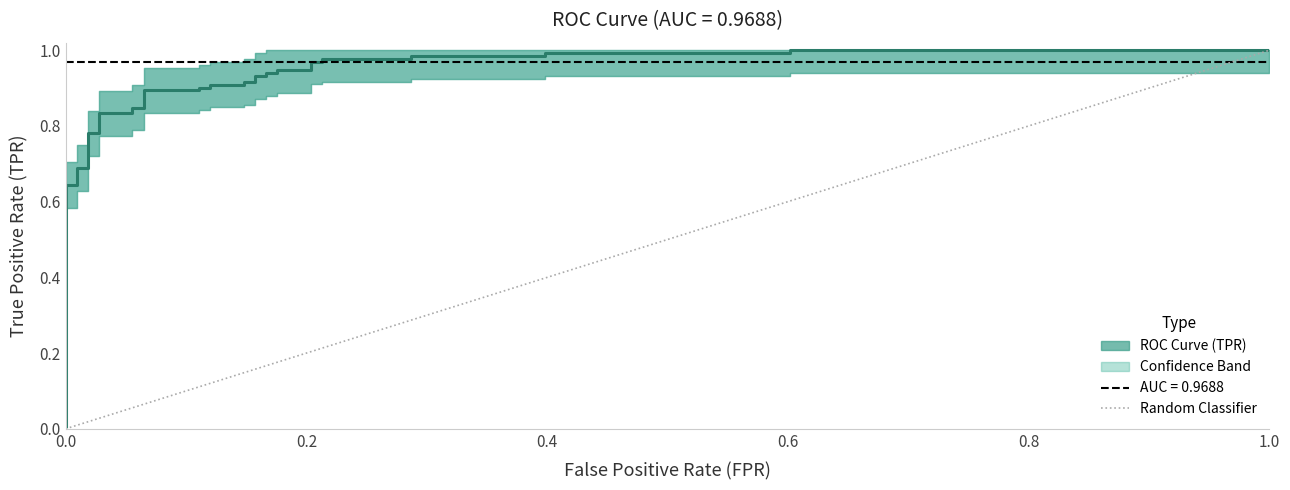

The chart shows a value of 1.3 at 27. True or false?

False